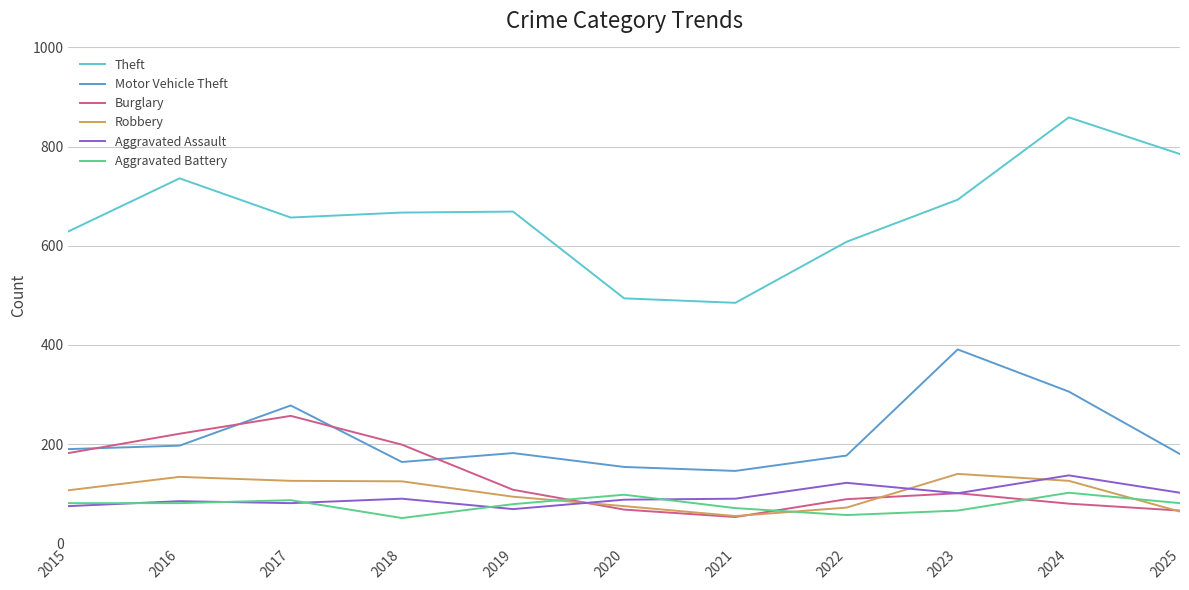

Between which two adjacent categories do Robbery and Aggravated Assault first intersect?

2019 and 2020